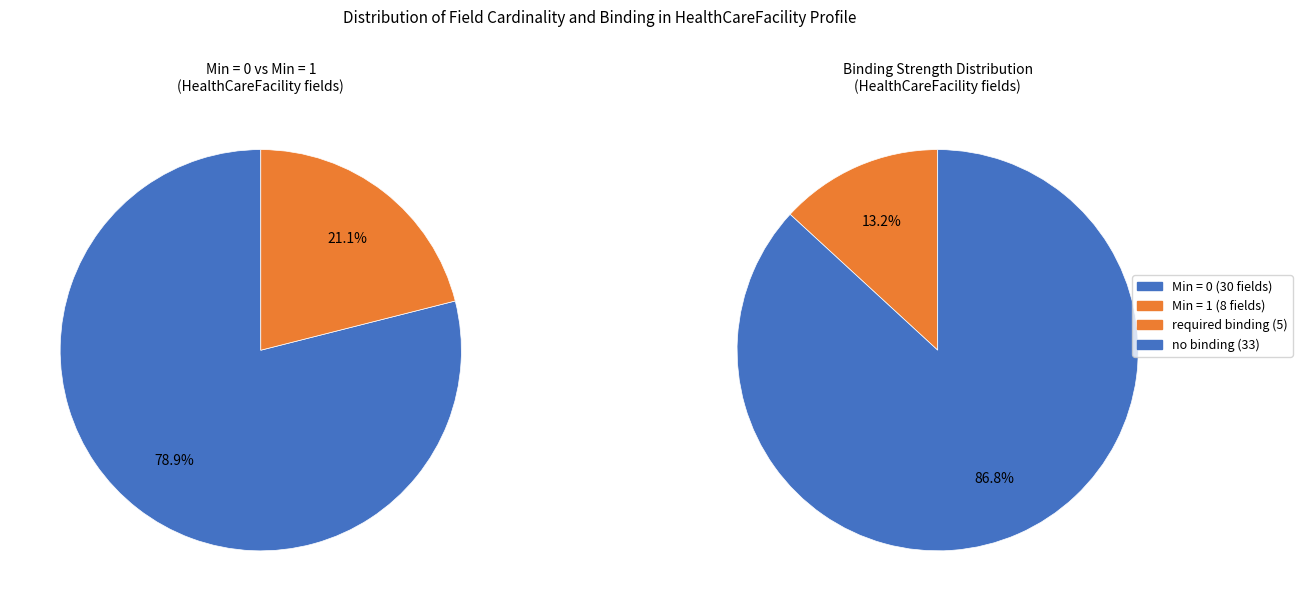

Is 16 the majority of the pie?

No